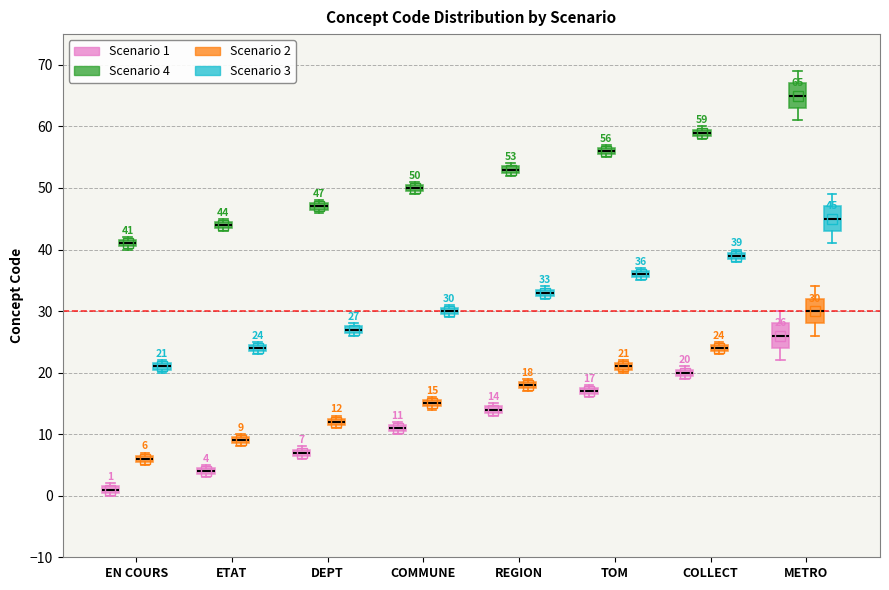

Which box has the highest median line?

METRO (Scenario 4)